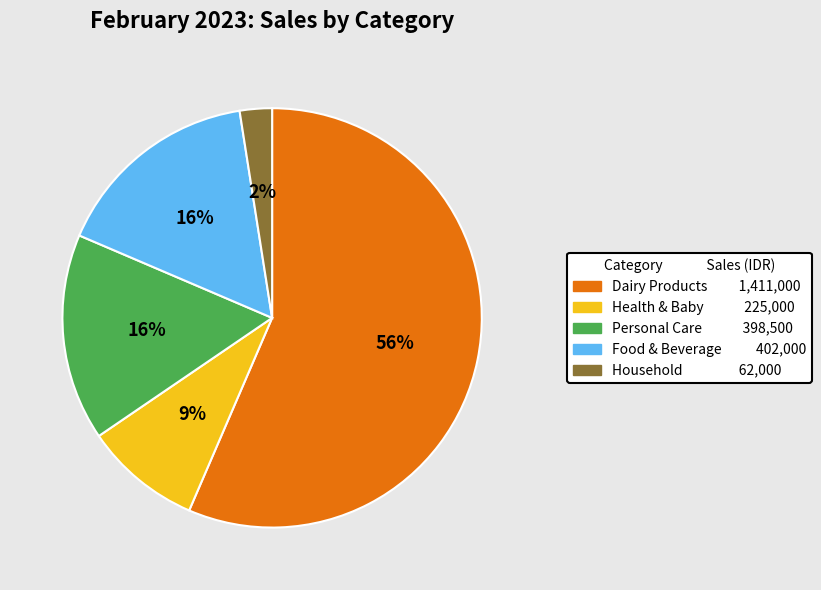

Is there a majority slice in this chart?

Yes